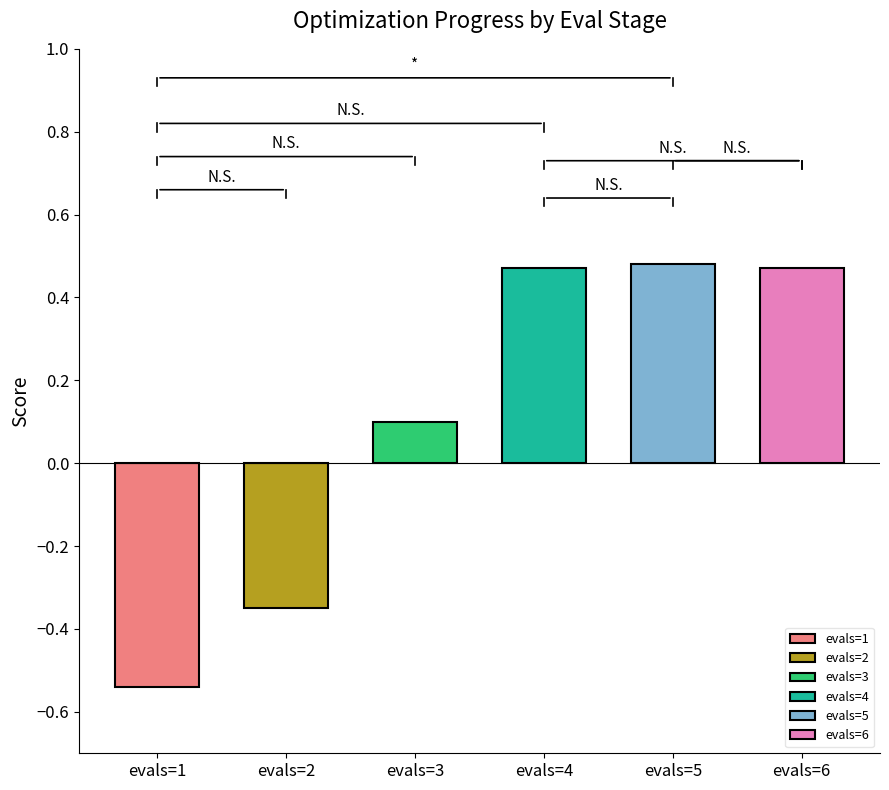

Where does the data first go above 0?

evals=3